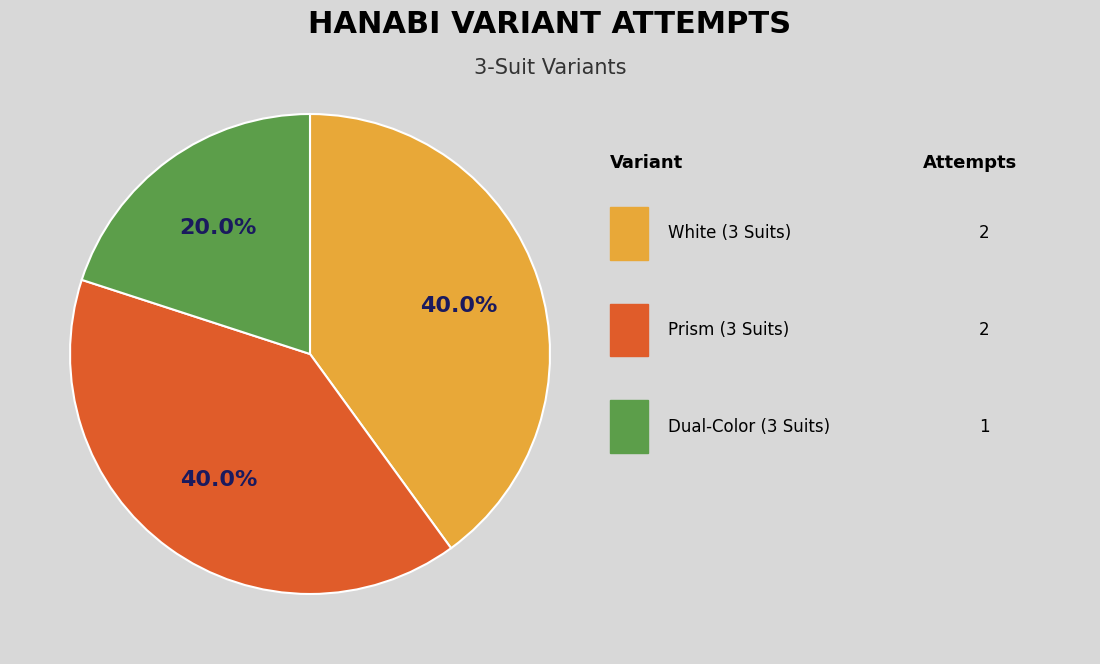

Does any single category account for the majority?

No